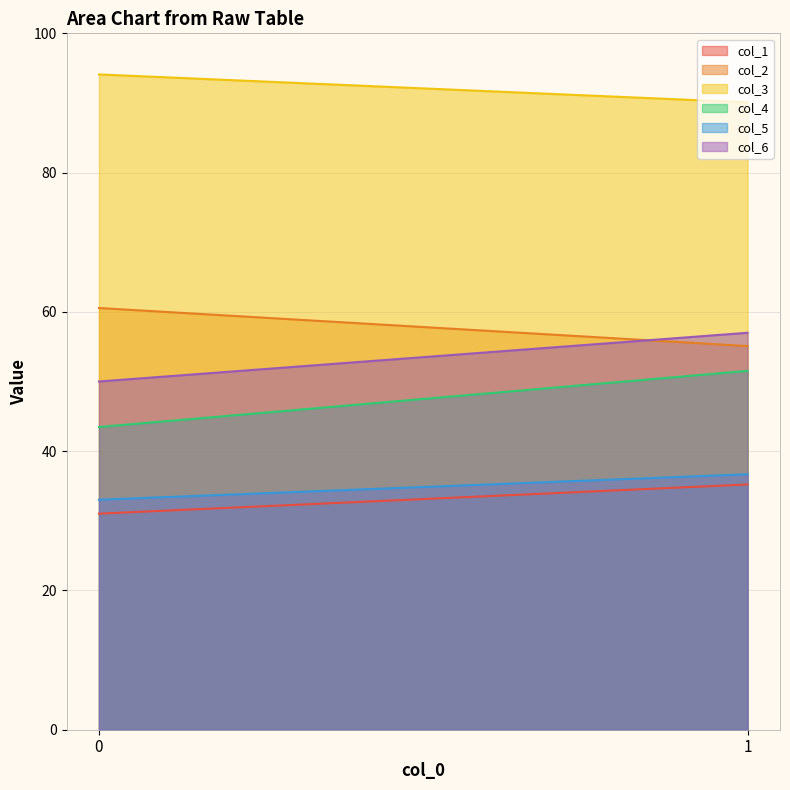

What is the value of the col_5 point at the 1st from the left?

33.0